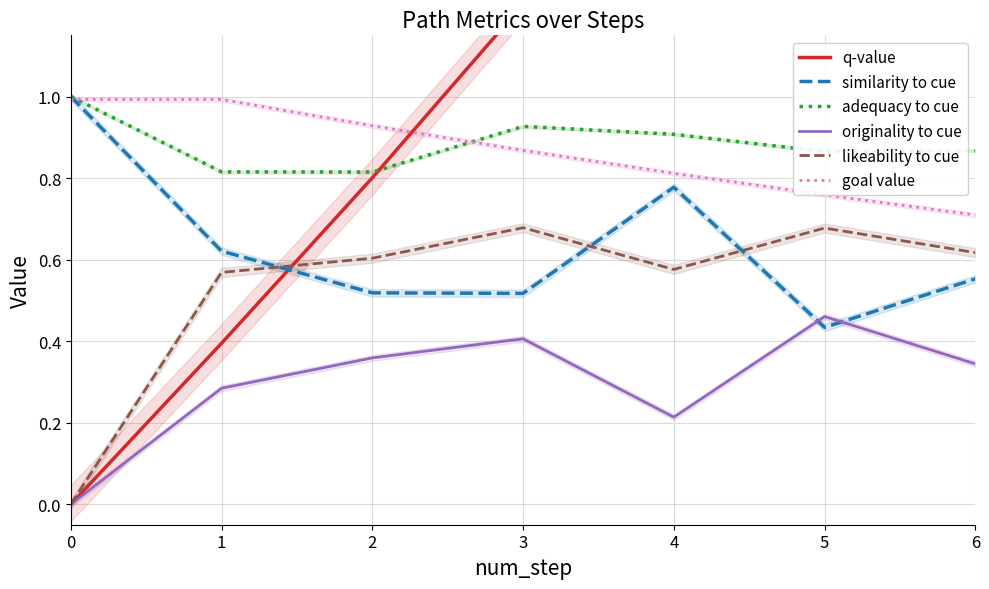

Between 4 and 0, which is larger?

4